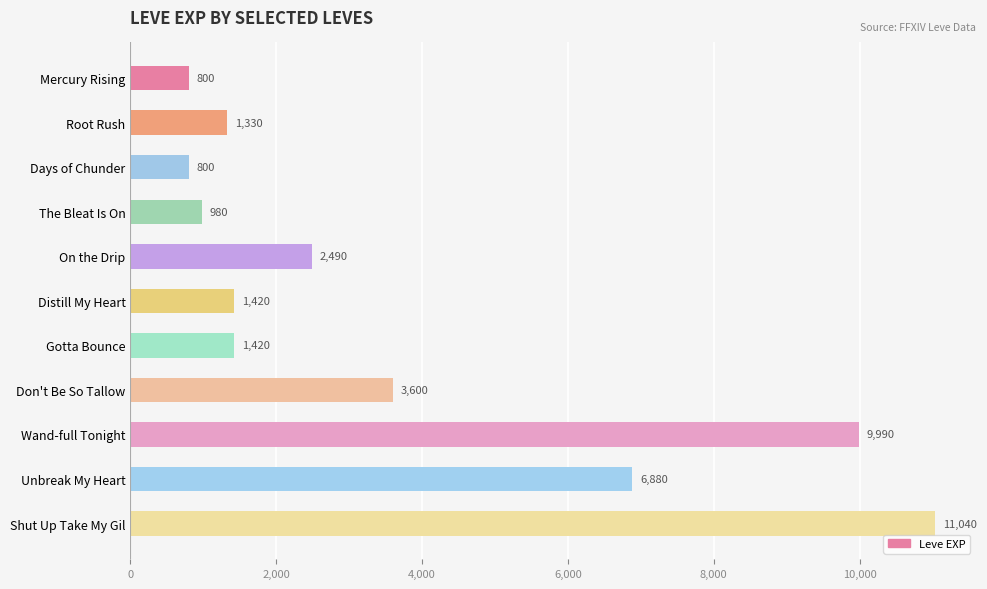

Approximately how many times larger is the value at Unbreak My Heart compared to Days of Chunder?

8.6